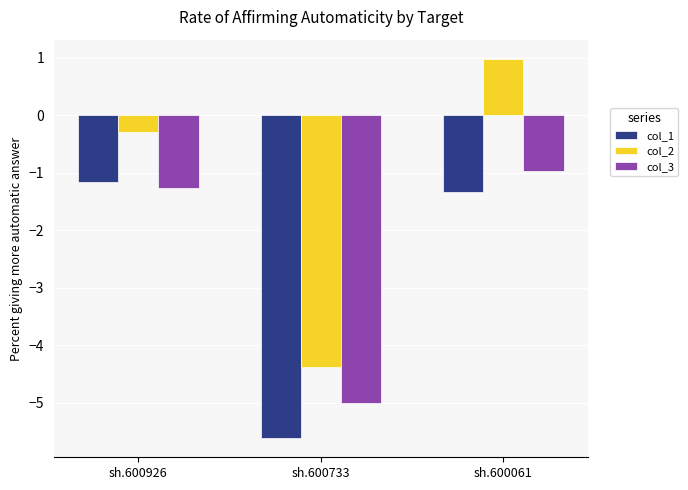

Reading right to left, list all the values displayed in this chart.

col_1: -1.3	-5.6	-1.2
col_2: 1.0	-4.4	-0.3
col_3: -1.0	-5.0	-1.3